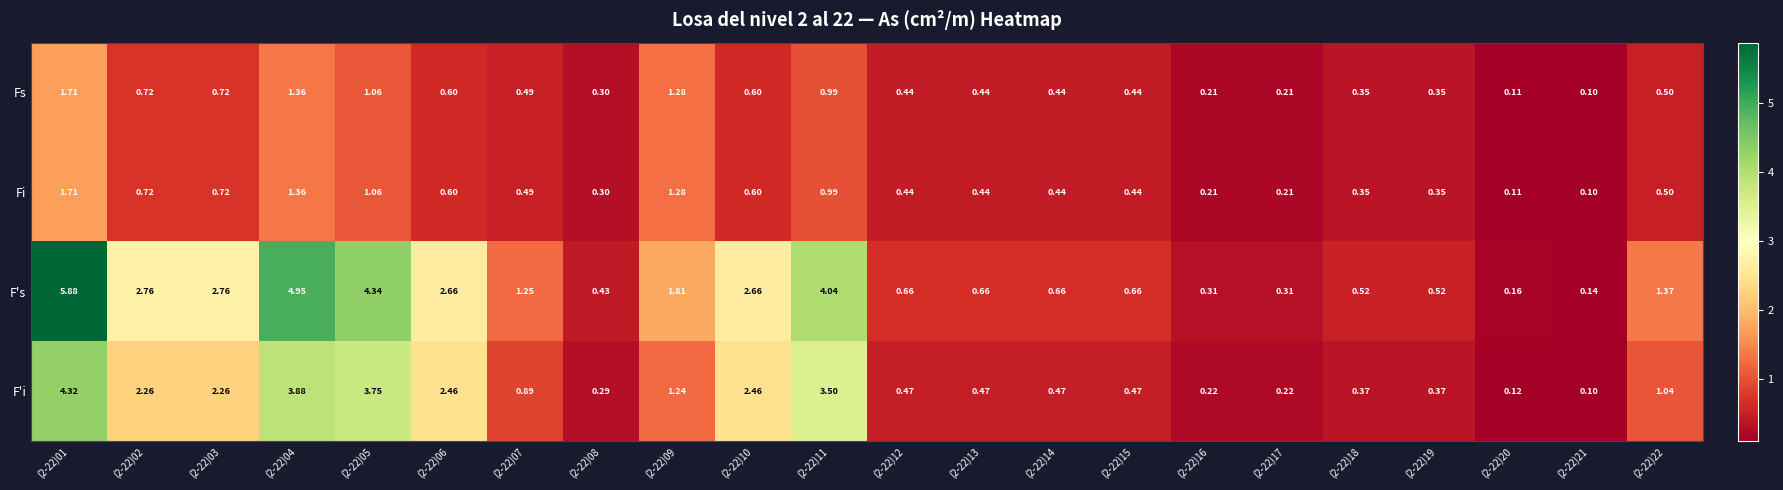

How many distinct data groups are displayed?

4